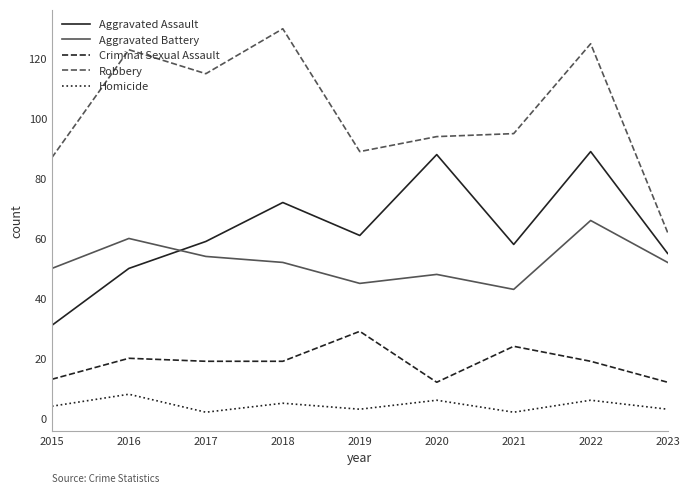

At which category does Aggravated Assault reach its first local valley?

2019